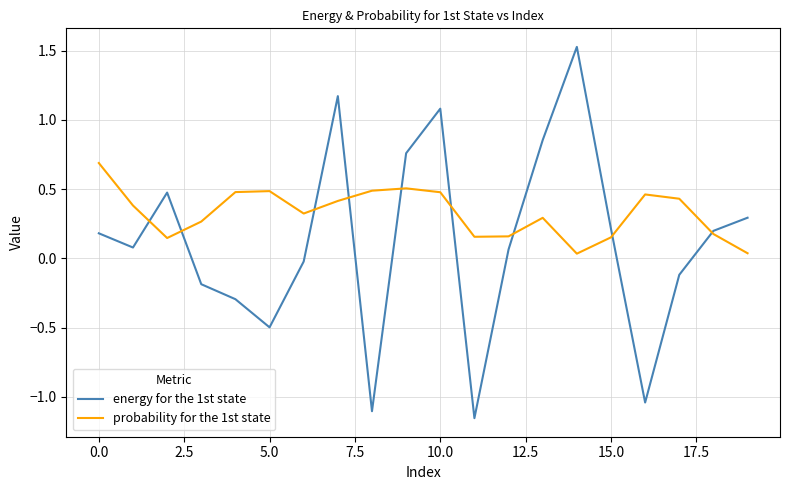

Rank the series by their maximum value, from lowest to highest.

probability for the 1st state, energy for the 1st state